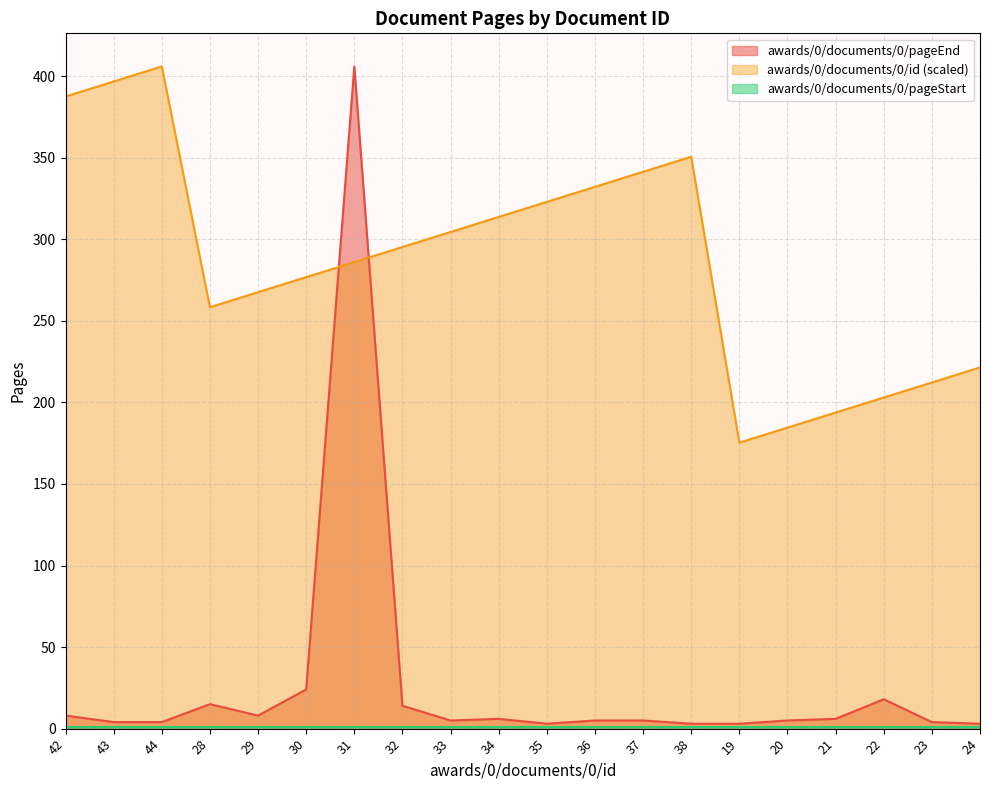

How many interior local valleys does the awards/0/documents/0/pageEnd series have?

3